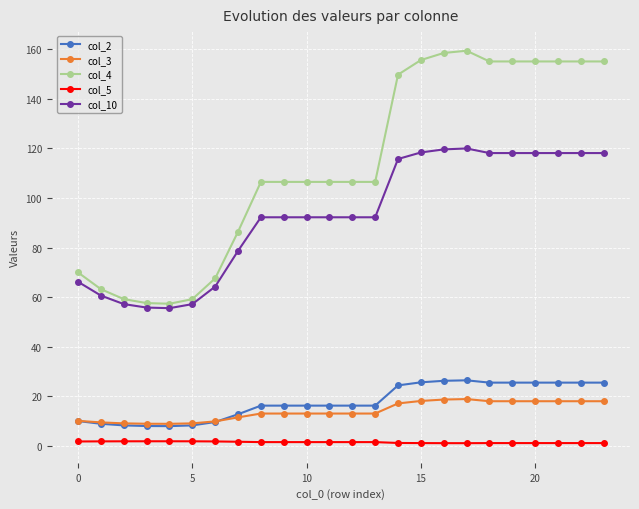

List the series in order of their peak value, lowest first.

col_5, col_3, col_2, col_10, col_4